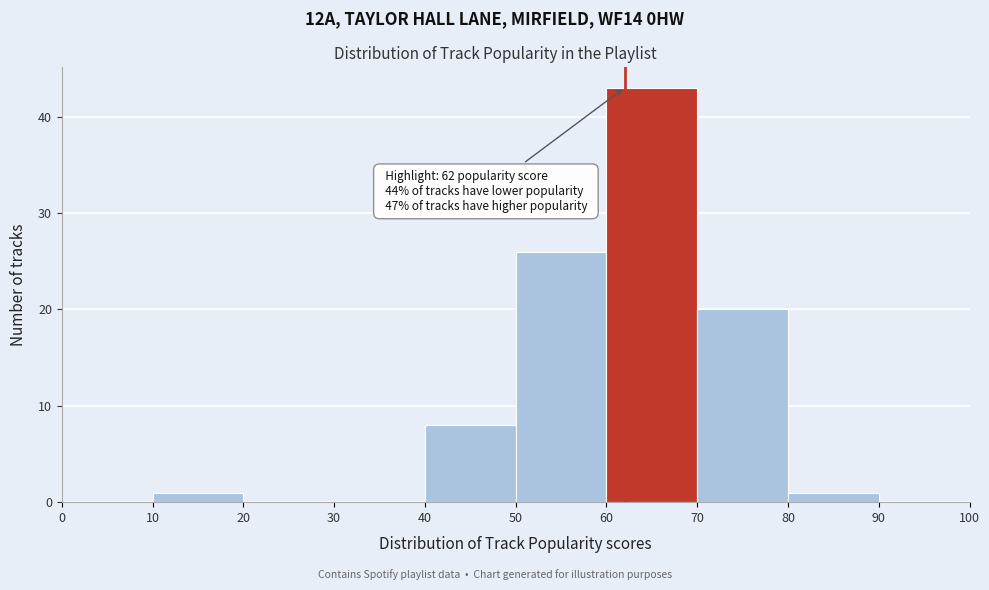

Which range on the x-axis has the tallest bar?

60 to 70